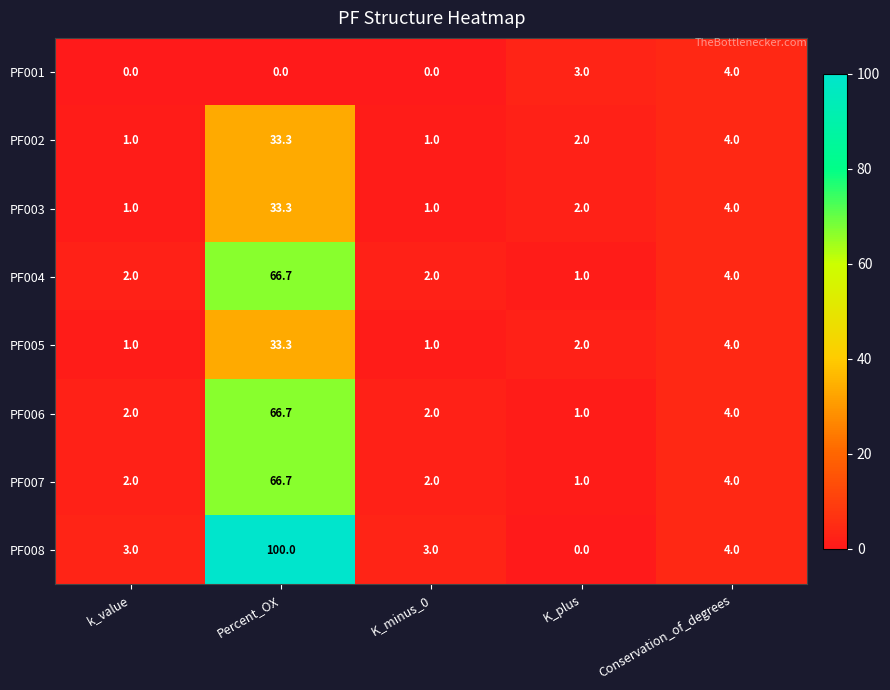

The value of PF006 at K_plus is 1.6. True or false?

False